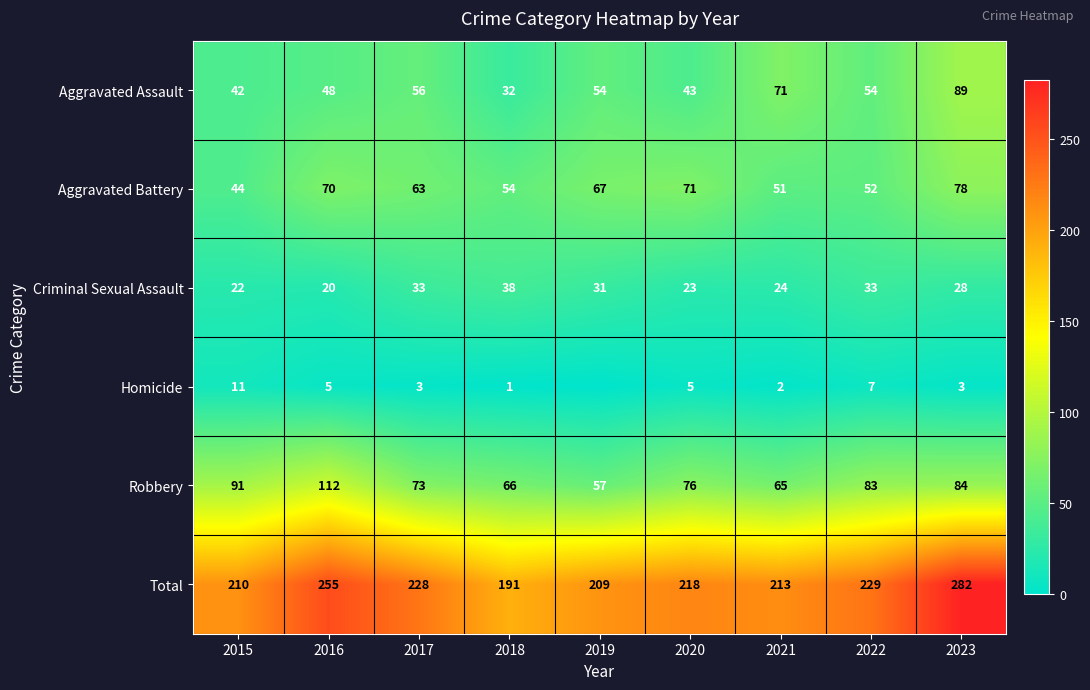

What is the difference between the highest and lowest values at 2016?

250